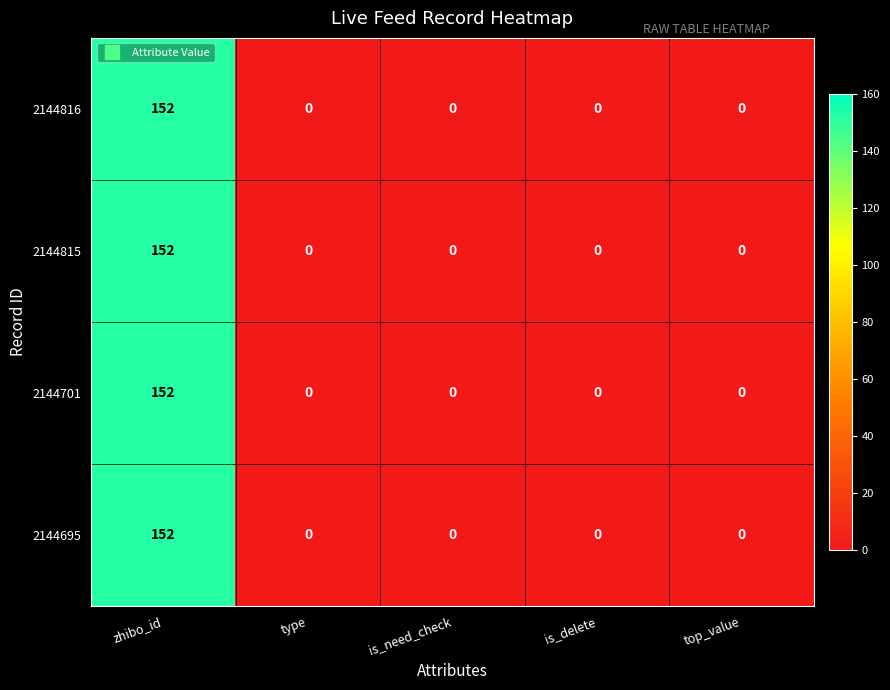

Reading left to right, transcribe all the data shown in this chart.

2144816: zhibo_id=152	type=0	is_need_check=0	is_delete=0	top_value=0
2144815: zhibo_id=152	type=0	is_need_check=0	is_delete=0	top_value=0
2144701: zhibo_id=152	type=0	is_need_check=0	is_delete=0	top_value=0
2144695: zhibo_id=152	type=0	is_need_check=0	is_delete=0	top_value=0